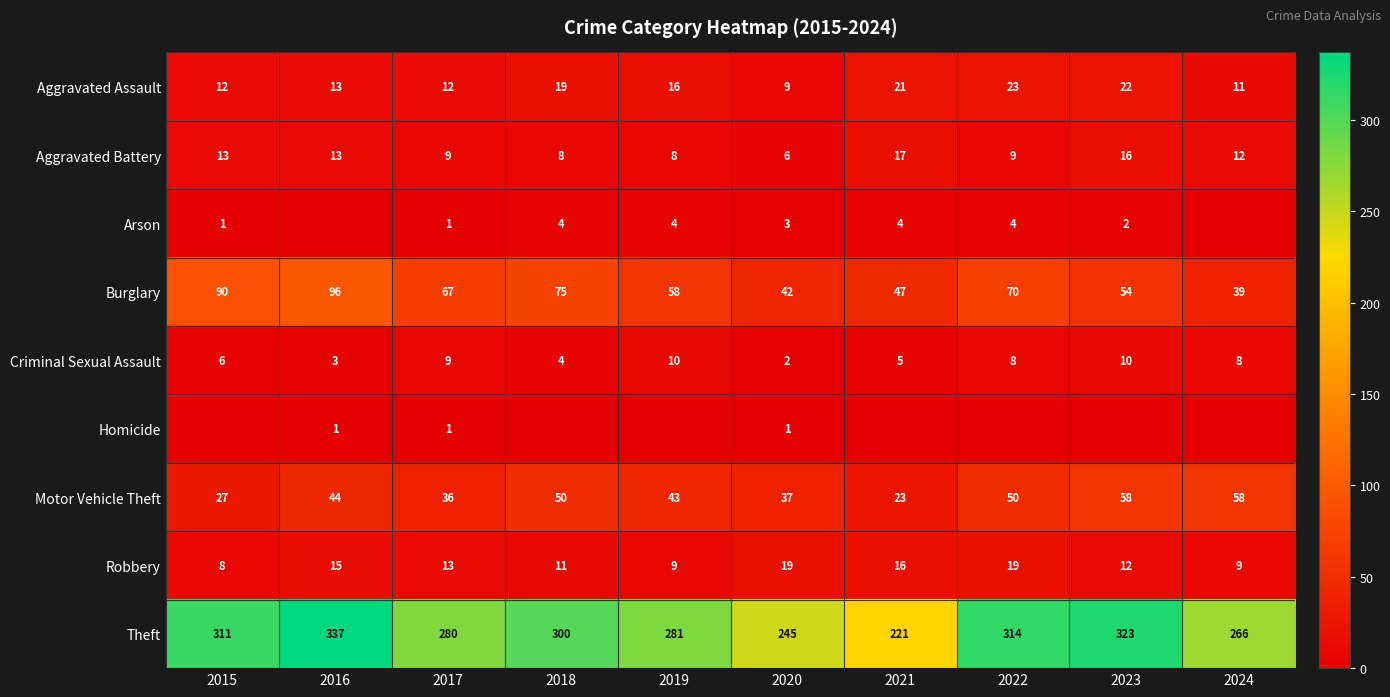

At which category does the chart reach its minimum across all series?

2016